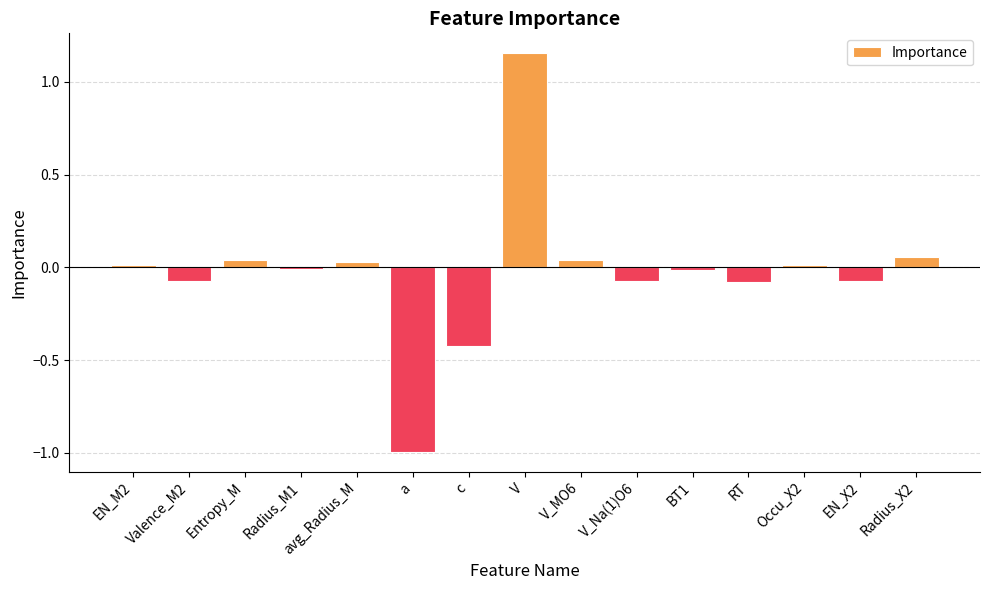

Is it true that the value at Valence_M2 is -0.0?

False